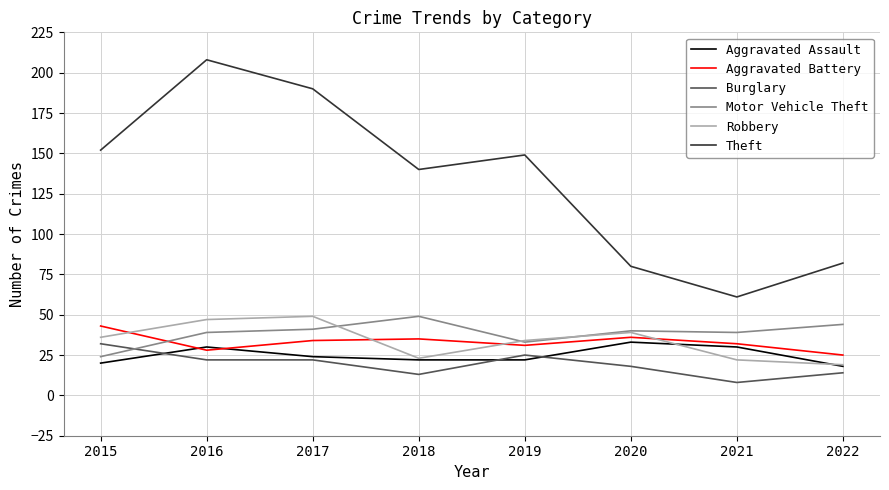

What is the lowest value of the Robbery series?

19